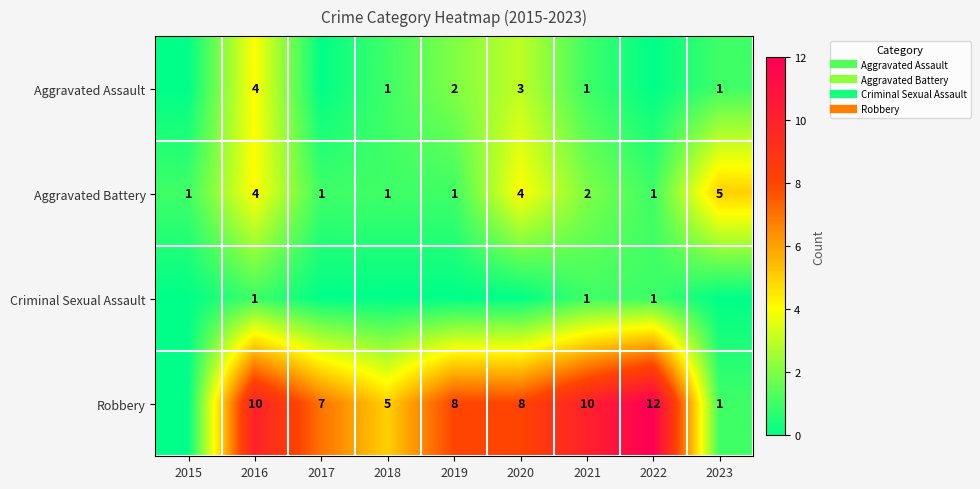

Rank the series by their maximum value, from highest to lowest.

Robbery, Aggravated Battery, Aggravated Assault, Criminal Sexual Assault